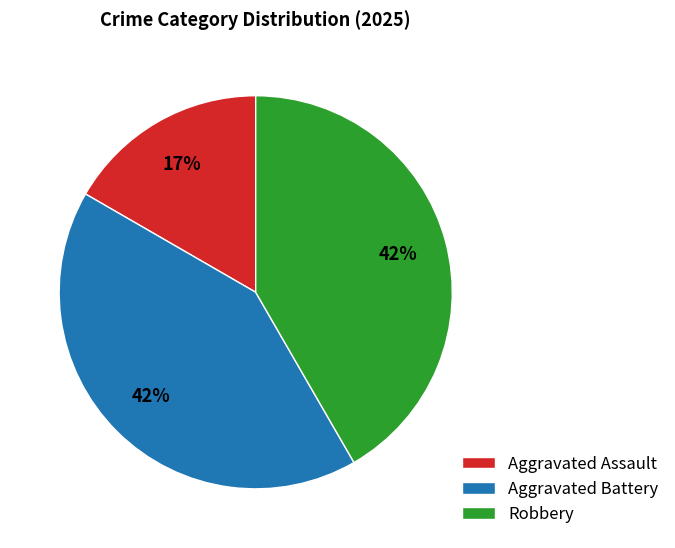

Which category has the smallest portion of the pie?

Aggravated Assault